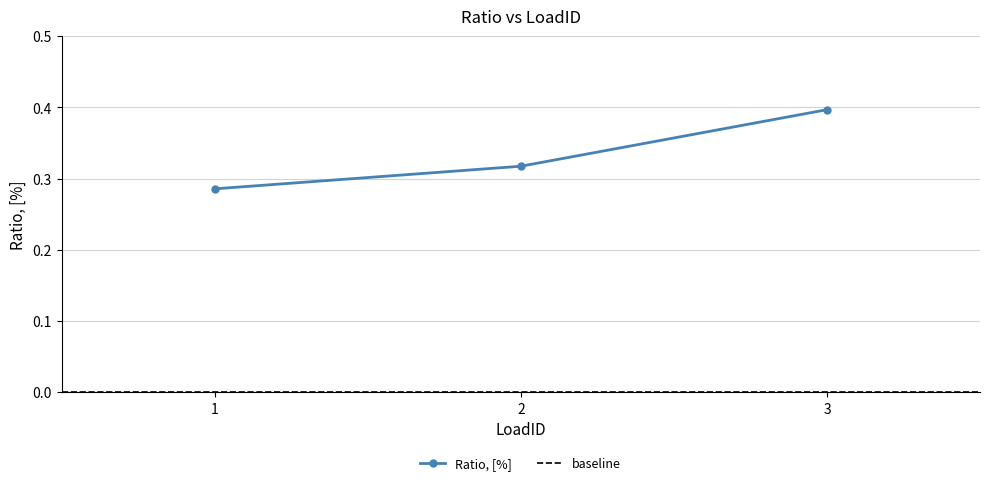

Is it true that the value at 1 is 0.1?

False